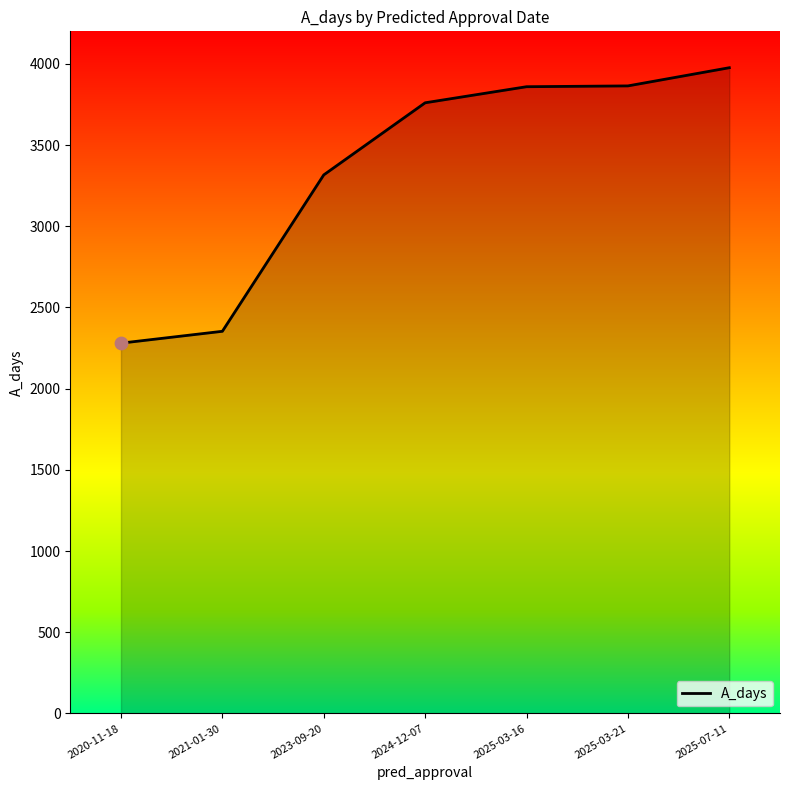

Which has a higher value, 2025-03-21 or 2024-12-07?

2025-03-21